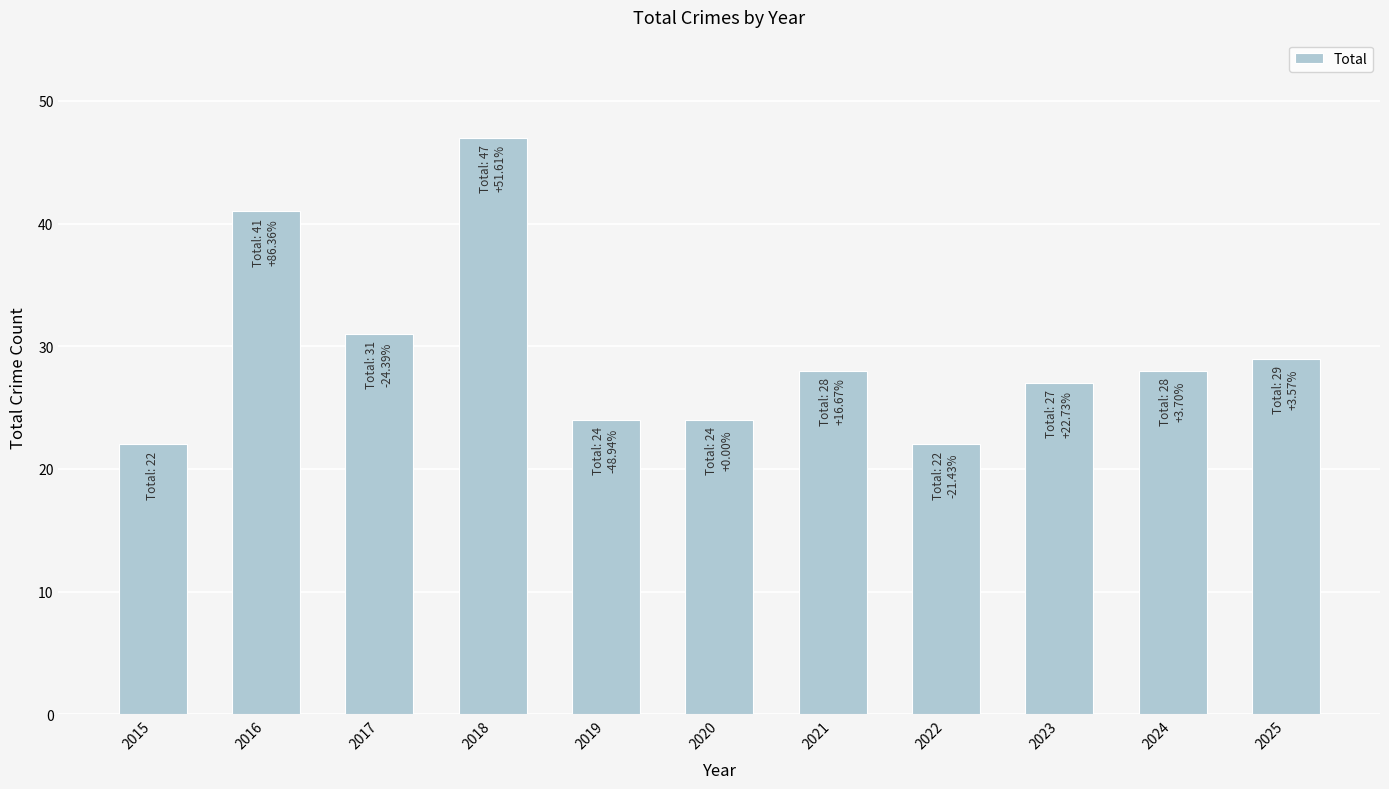

Reading left to right, extract all data points from this chart.

22	41	31	47	24	24	28	22	27	28	29